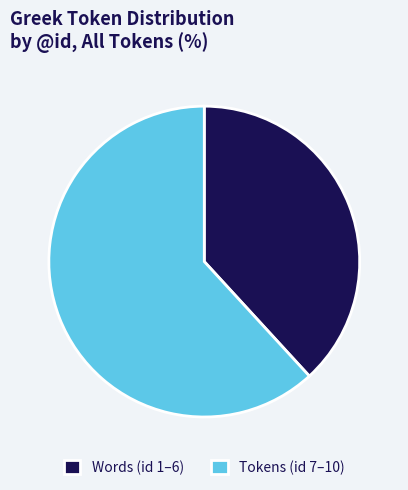

True or false: Words (id 1–6) accounts for 27% of the total.

False